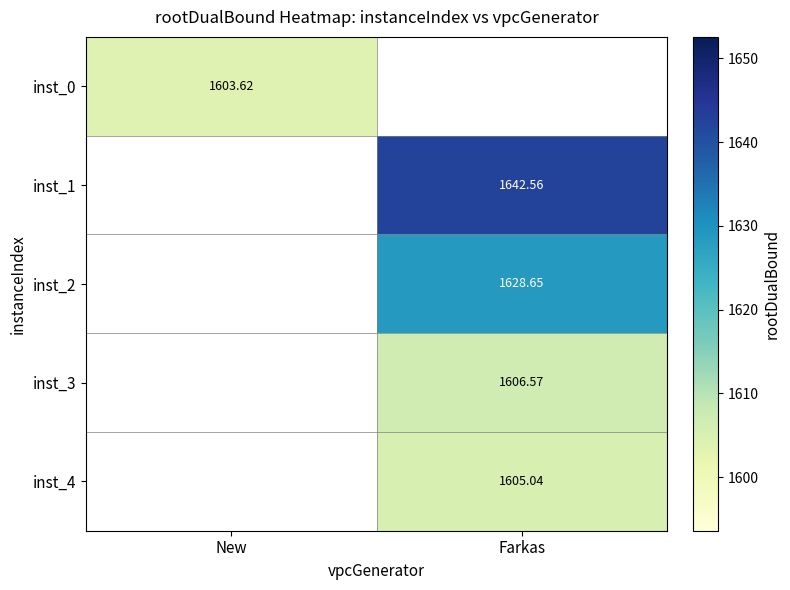

Is the value of inst_0 at New greater than the value of inst_4 at Farkas?

No